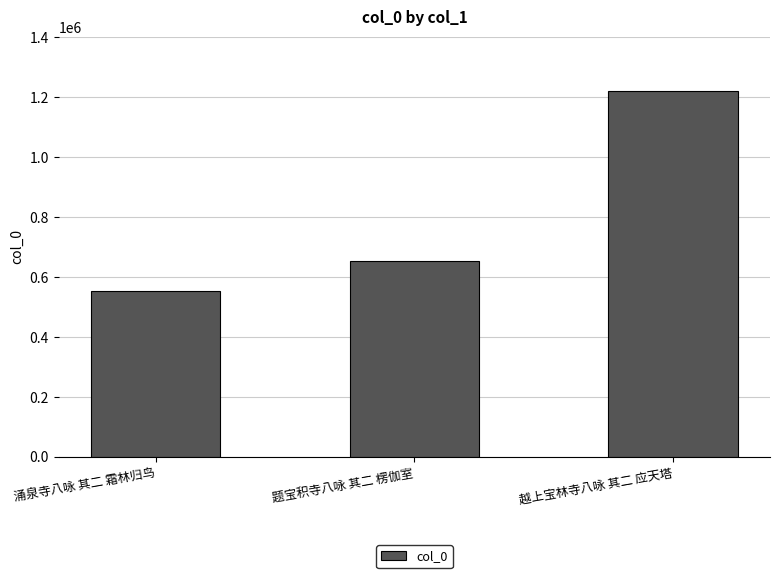

True or false: the data shows 652844 at 题宝积寺八咏 其二 楞伽室.

True